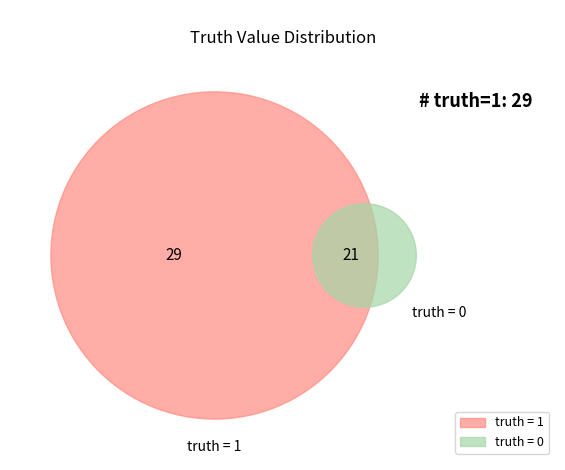

To the nearest percent, what is the combined percentage of truth_0 and truth_1?

100%